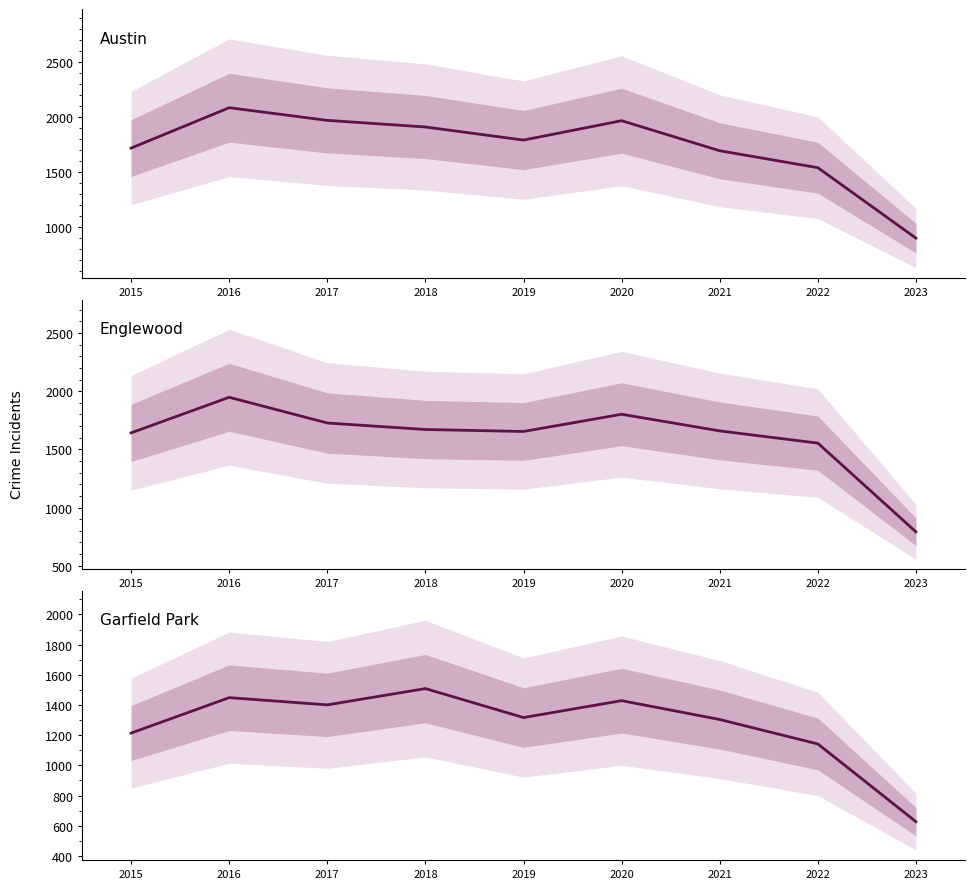

Is the value of Austin at 2015 greater than the value of Englewood at 2016?

No